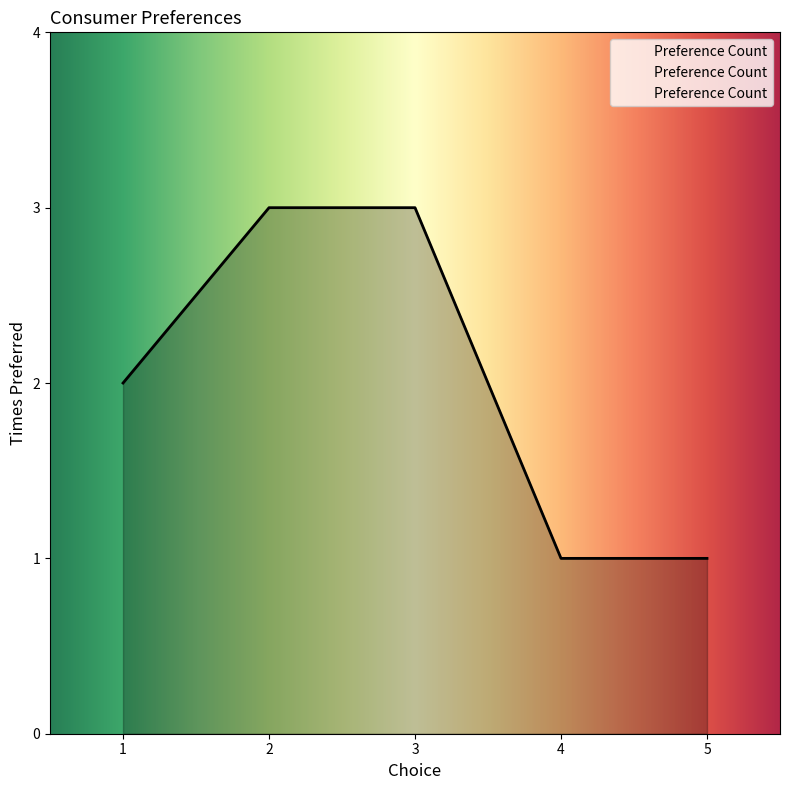

Count the number of data series in this chart.

1